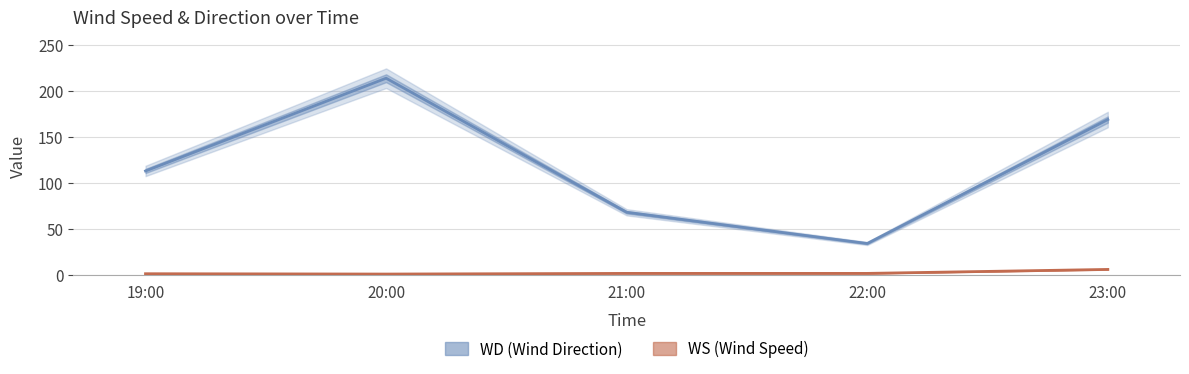

What value does the WD series have at 20:00?

214.0